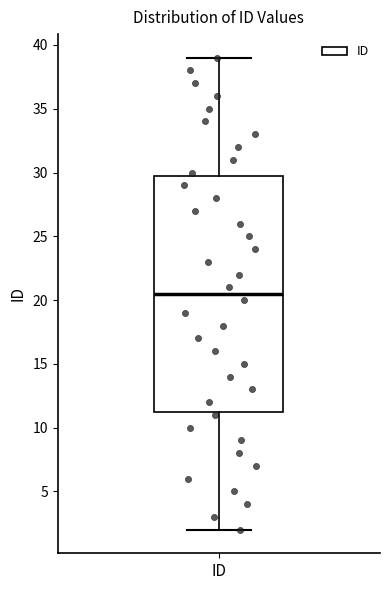

Read this box plot against the y-axis: the position of the median line, the range covered by the box, and the ends of both whiskers. The values are not printed on the chart, so give them approximately, as read against the axis.

median 20.5, box 11.5 to 30.0, whiskers 2.0 to 39.0